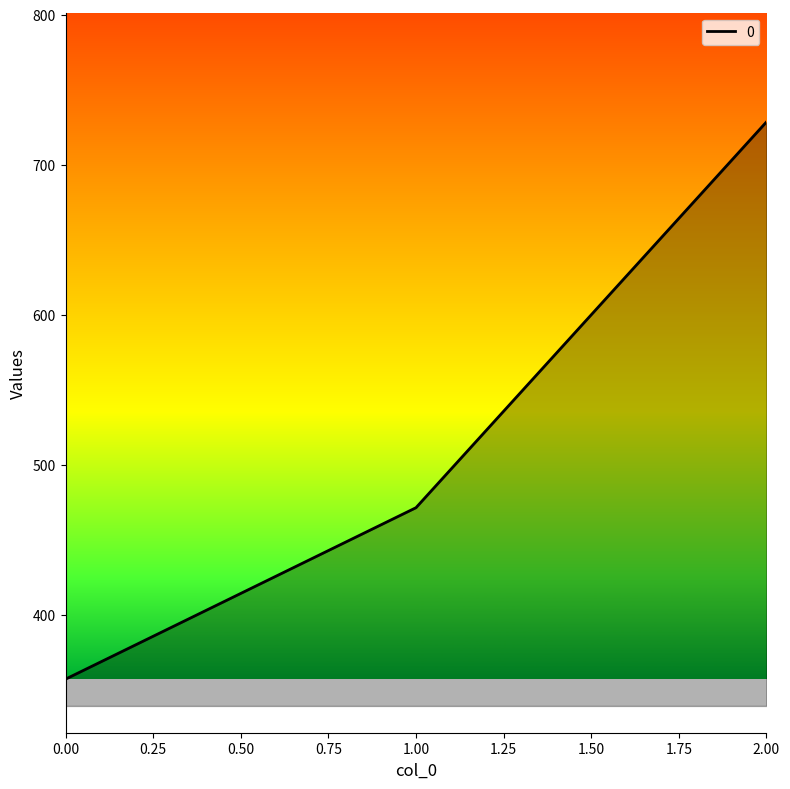

Where does the data first go above 471?

1.00